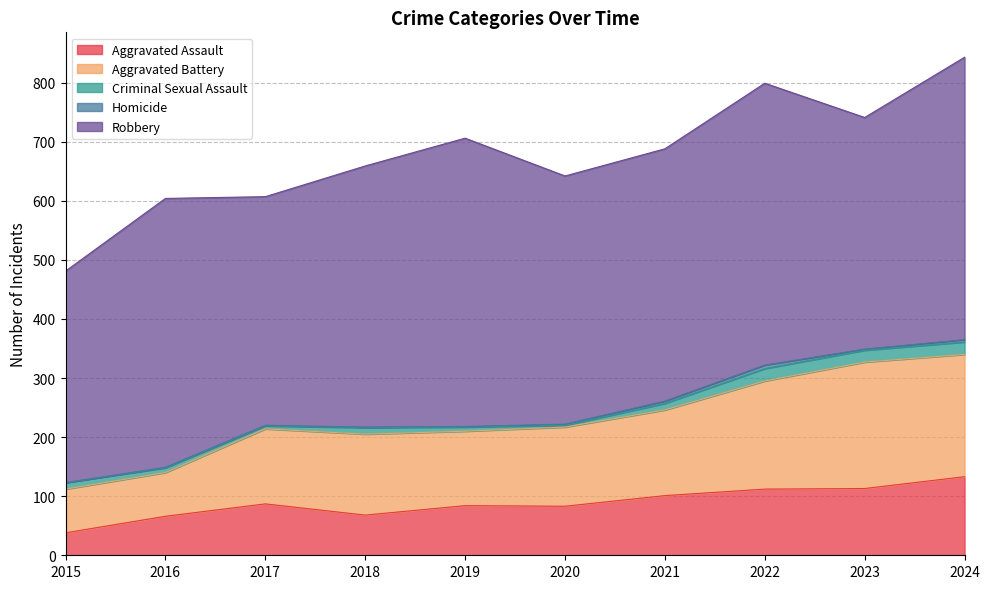

In Criminal Sexual Assault, how many points are higher than both neighbors (excluding endpoints)?

2